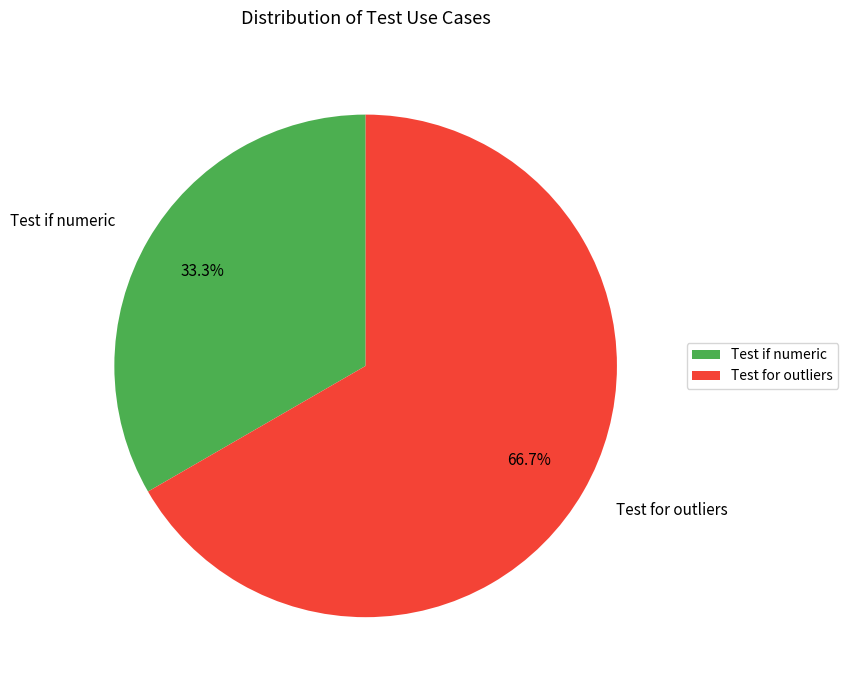

What portion of the pie excludes Test for outliers?

33.3%